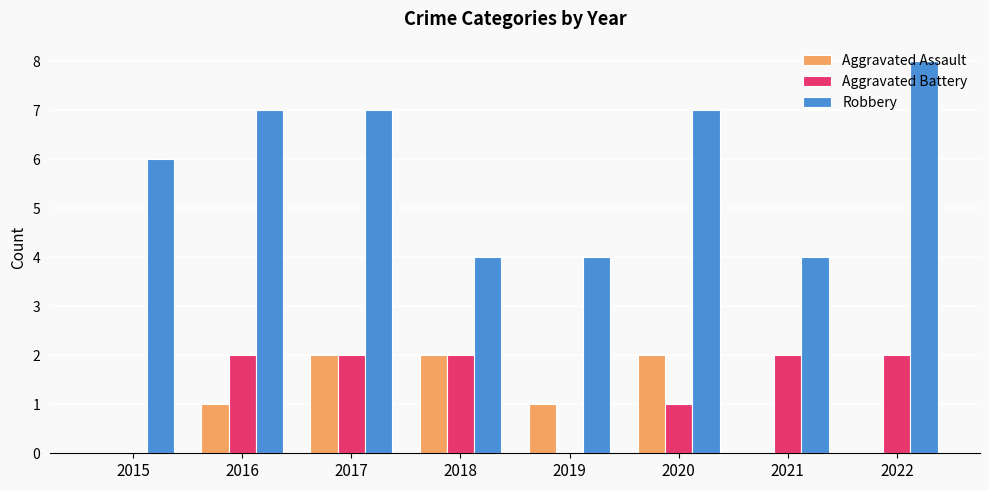

At which category is the sum across all series the highest?

2017